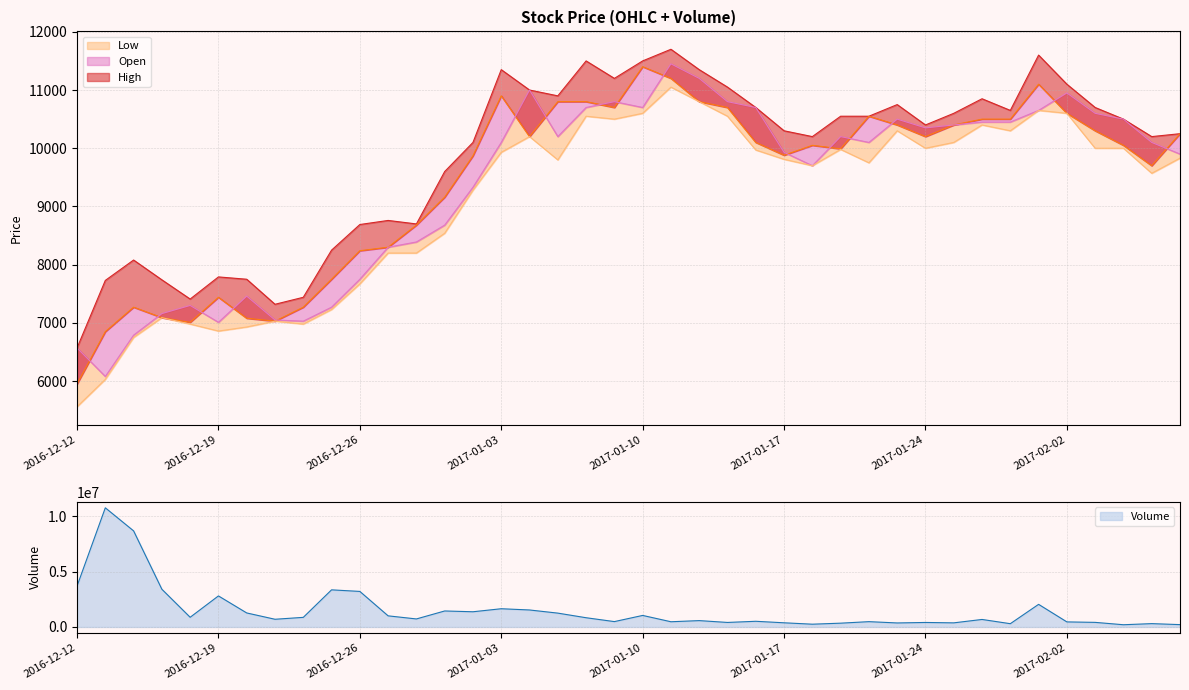

In High, how many points are higher than both neighbors (excluding endpoints)?

9